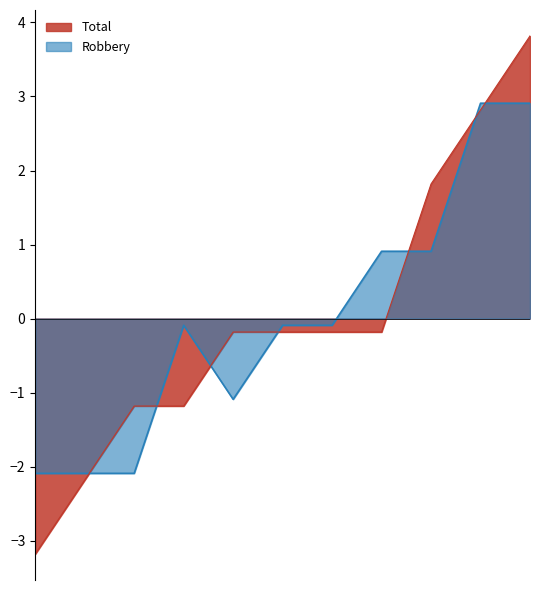

True or false: Total and Robbery intersect in this chart.

True